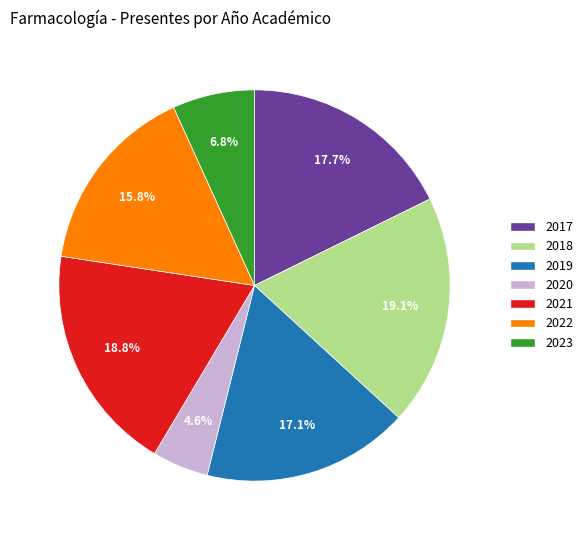

What is the ratio of the value at 2023 to the value at 2018?

0.4